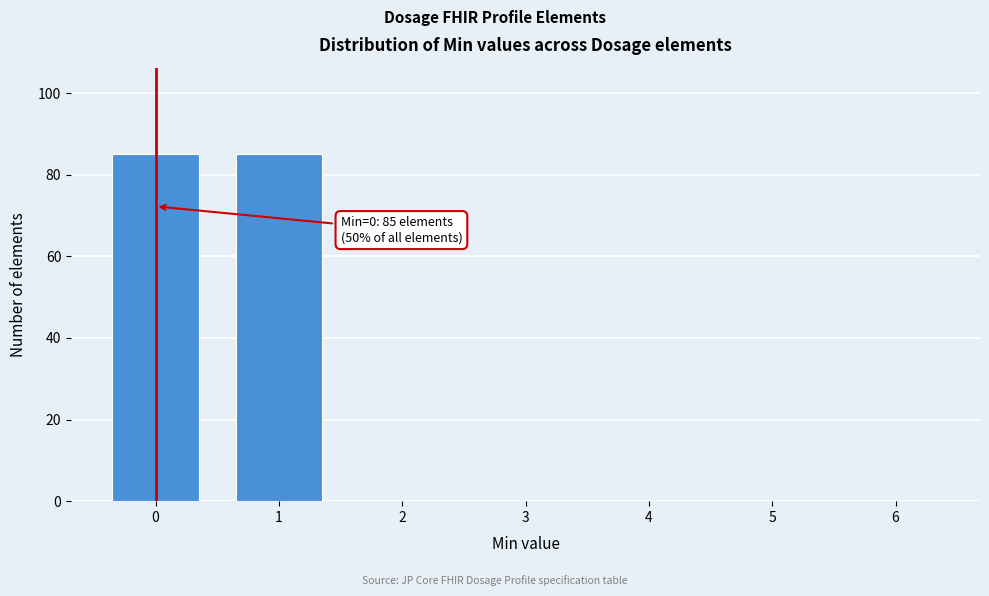

Reading left to right, list all the values displayed in this chart.

0=85	1=85	2=0	3=0	4=0	5=0	6=0